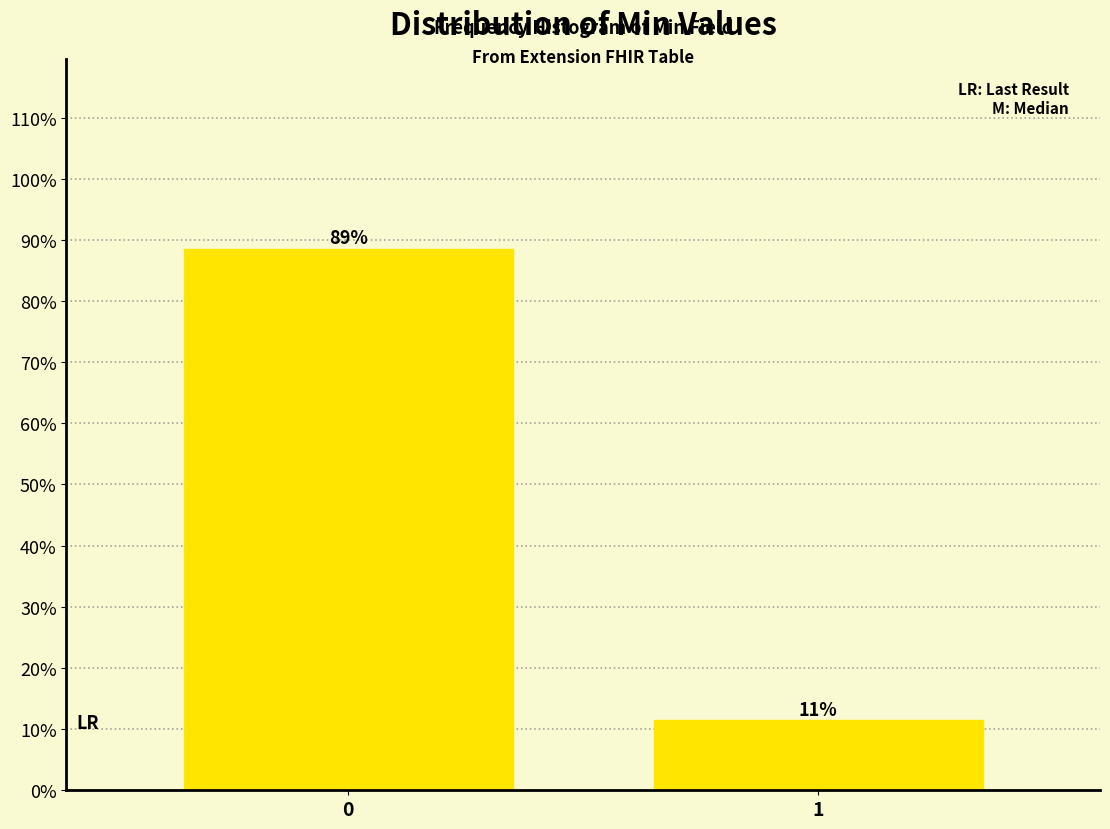

What is the value of the 2nd bar from the left?

11.4